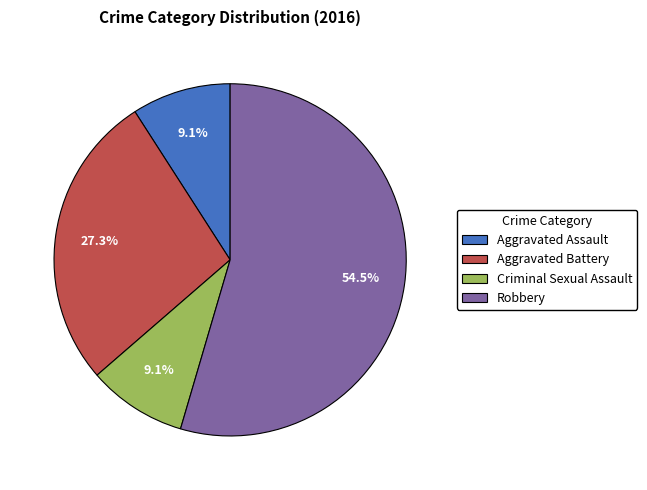

Which has a higher value, Criminal Sexual Assault or Aggravated Battery?

Aggravated Battery